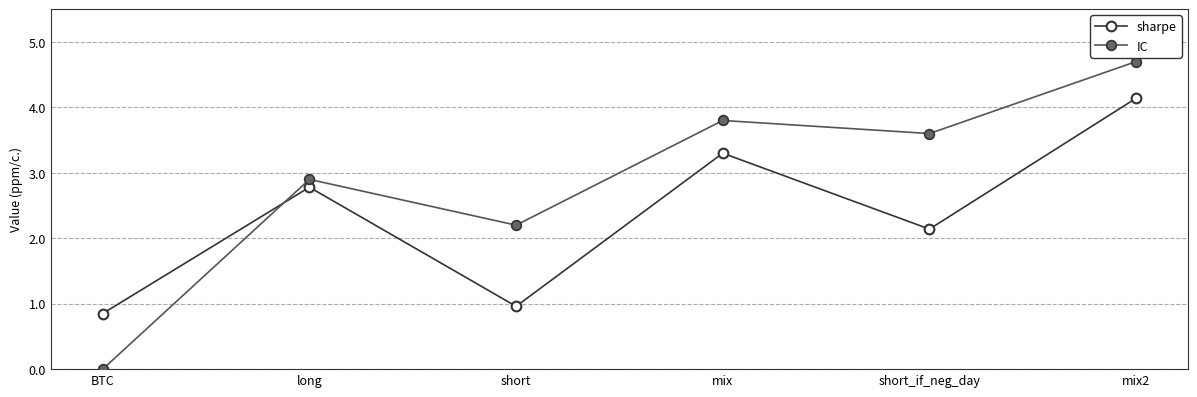

In sharpe, how many points are higher than both neighbors (excluding endpoints)?

2